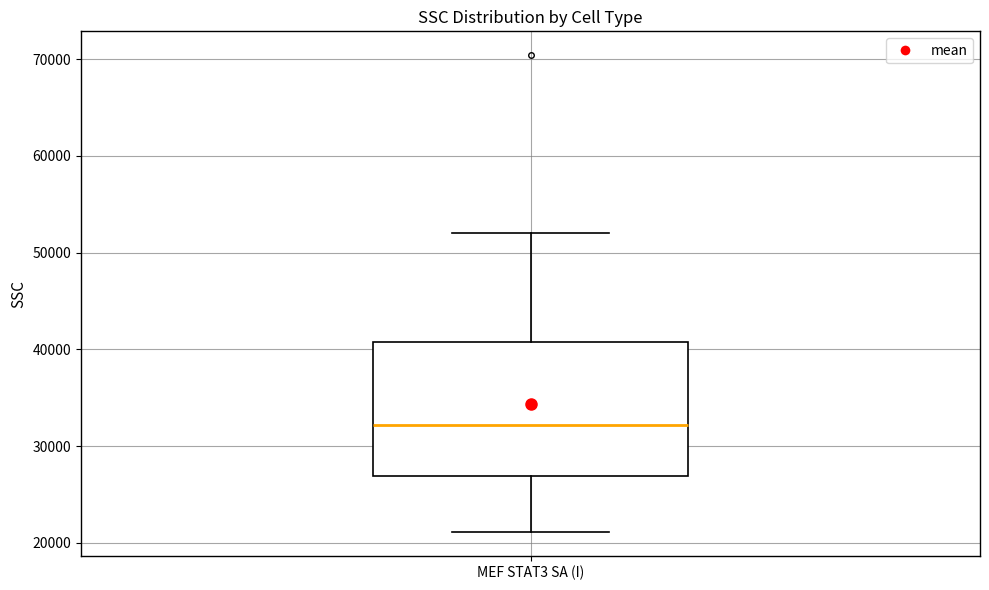

Transcribe this box plot: give where the median line is, the range the box spans, and where the two whiskers end, as read against the y-axis. The values are not printed on the chart, so give them approximately, as read against the axis.

median 32000, box 27000 to 41000, whiskers 21000 to 52000